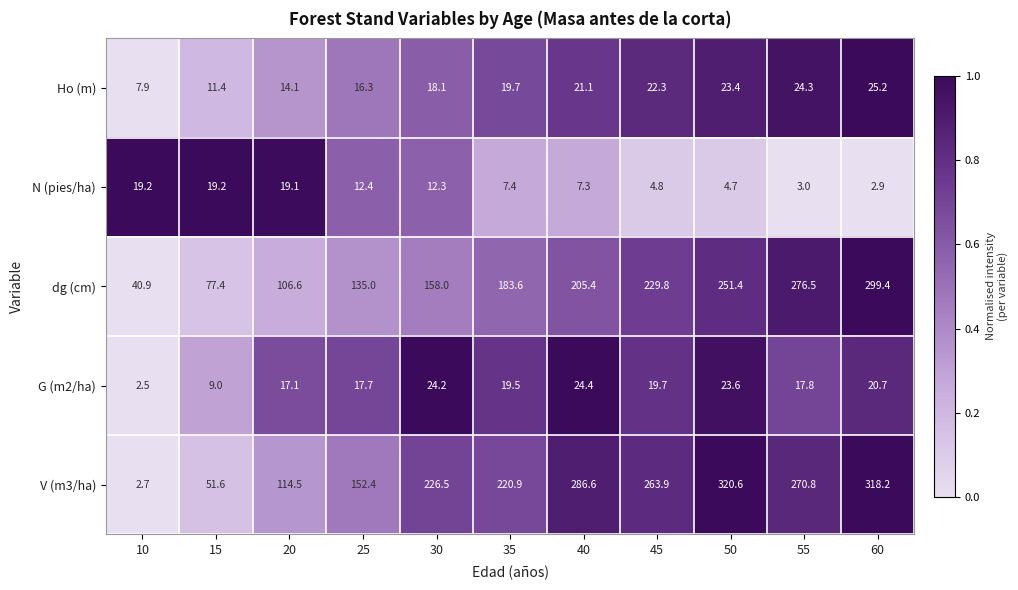

How many values in the Ho (m) series exceed 19?

6